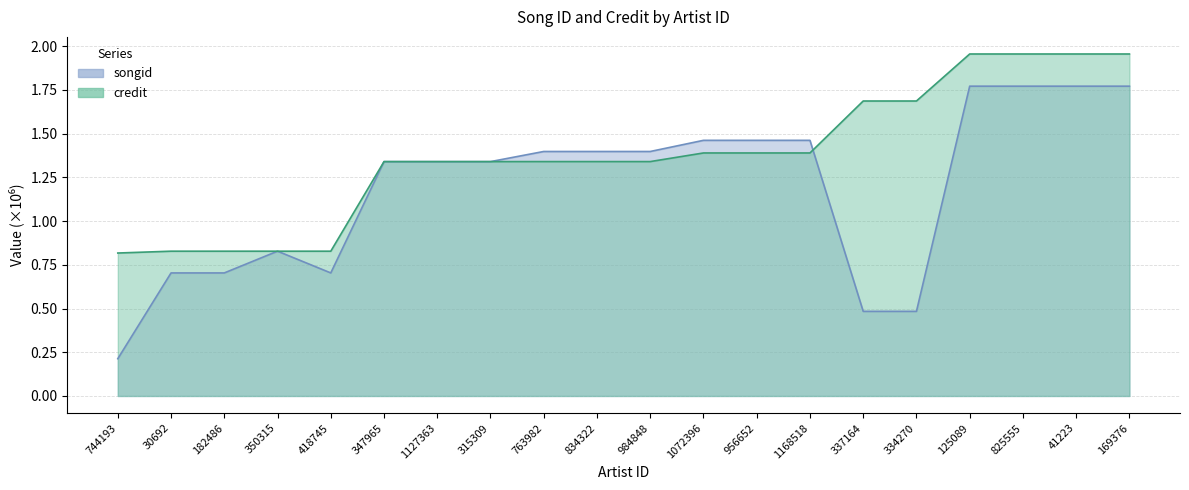

What is the minimum value for songid?

0.2